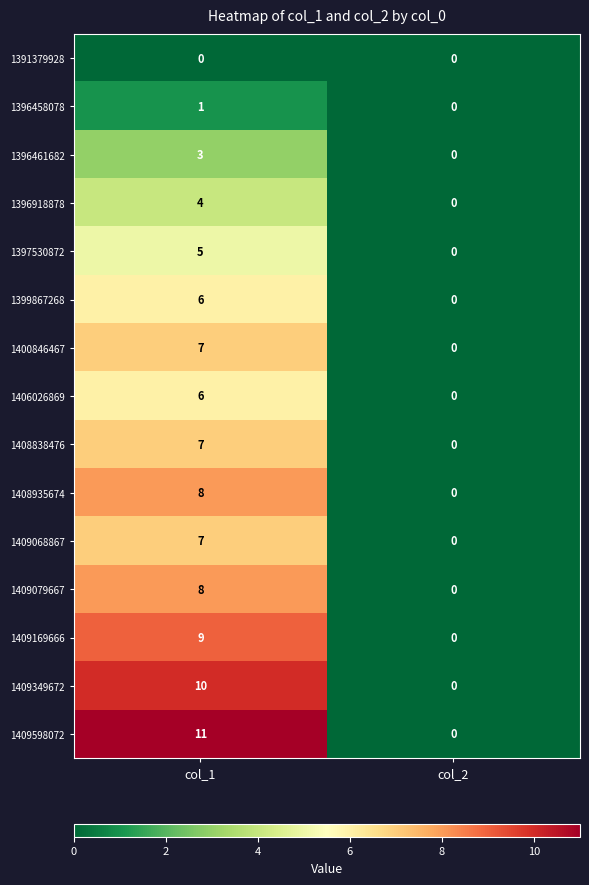

Which series has the widest spread of values?

1409598072